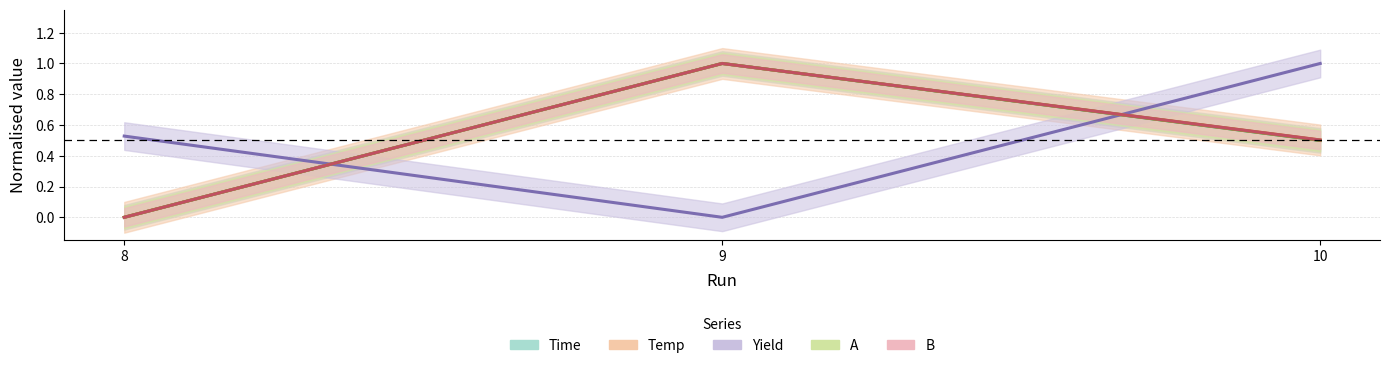

How many positive values does the Yield series have?

2